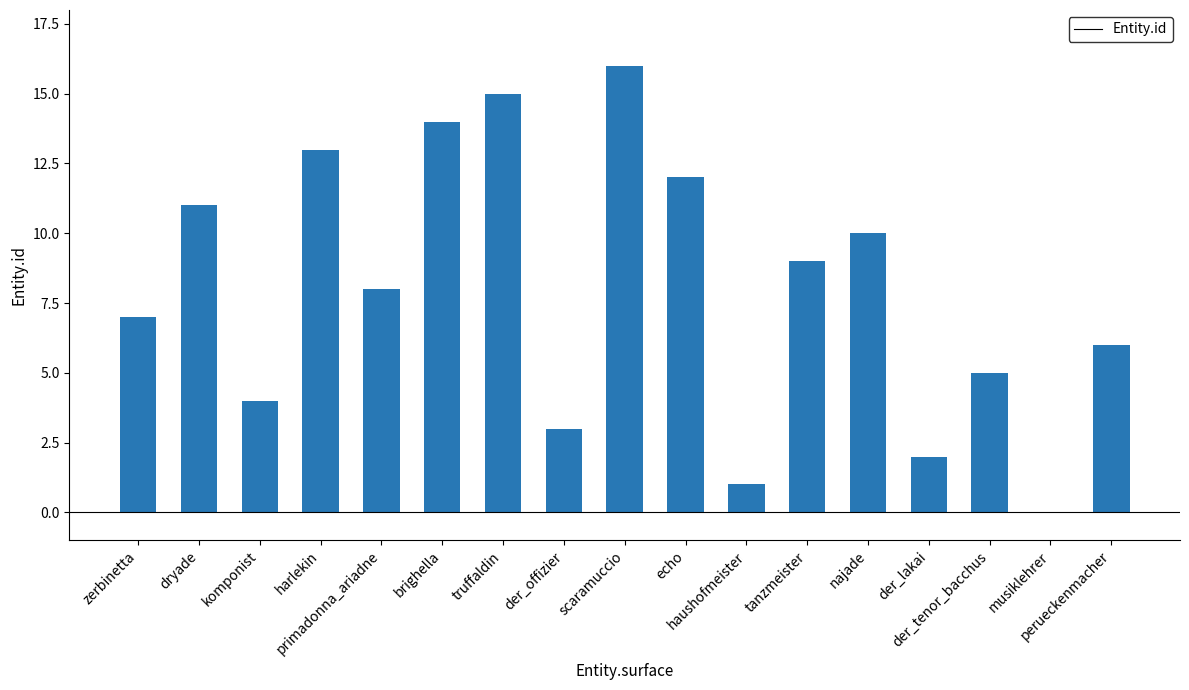

What is the average value?

8